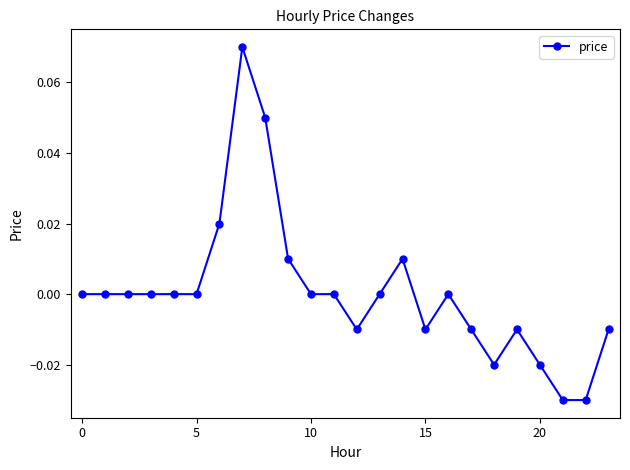

What is the label of the 13th point from the left?

12